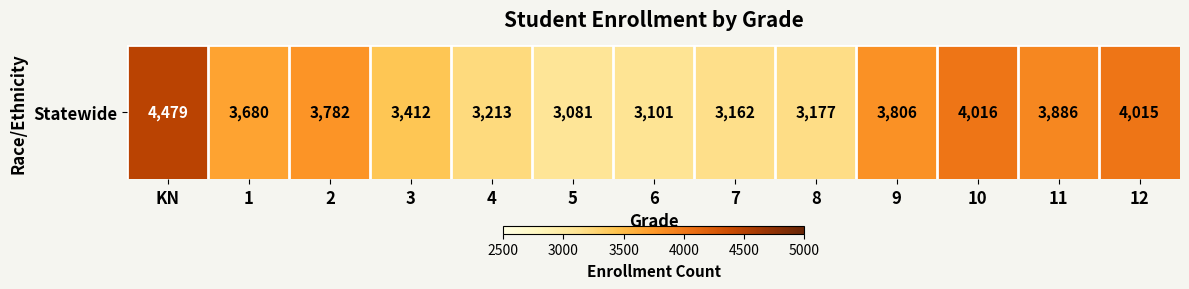

The chart shows a value of 6141 at 11. True or false?

False